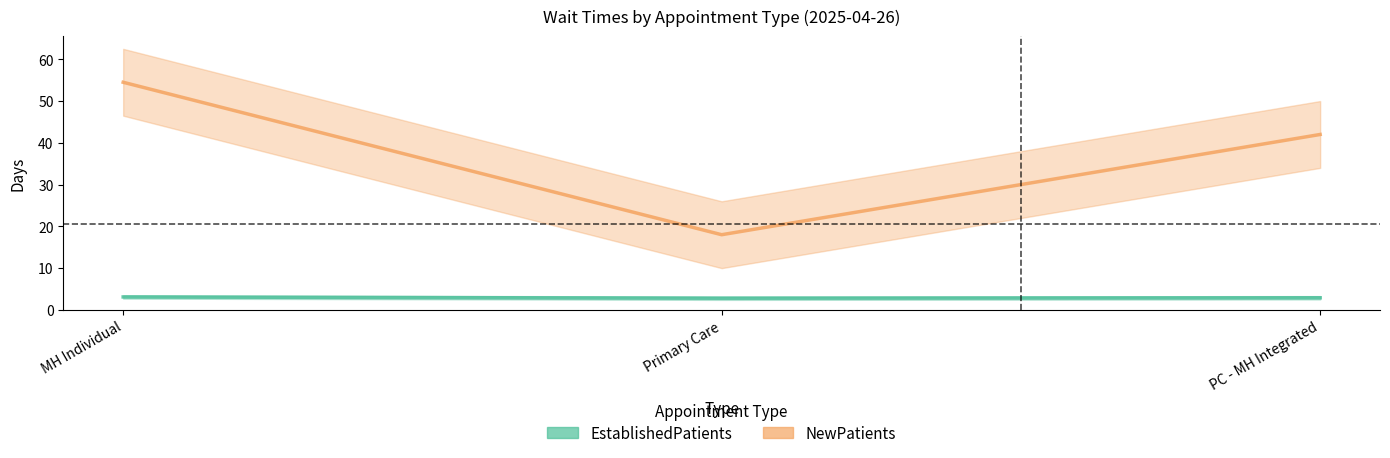

Rank the series by their maximum value, from lowest to highest.

EstablishedPatients, NewPatients